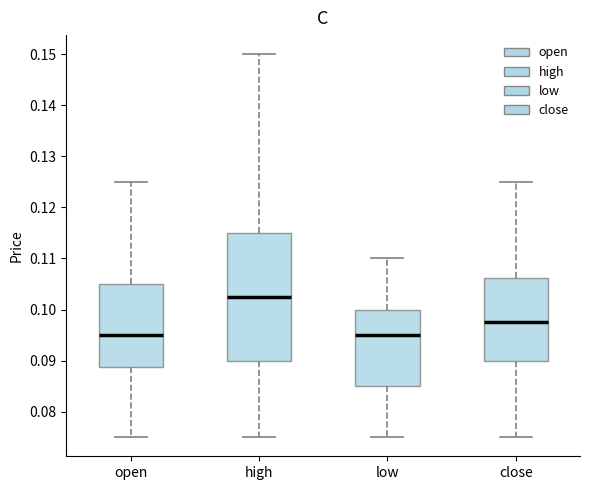

Reading left to right, transcribe this box plot: for each box, give where its median line is, the range the box spans, and where its two whiskers end, as read against the y-axis. The values are not printed on the chart, so give them approximately, as read against the axis.

open: median 0.095, box 0.089 to 0.105, whiskers 0.075 to 0.125
high: median 0.103, box 0.090 to 0.115, whiskers 0.075 to 0.150
low: median 0.095, box 0.085 to 0.100, whiskers 0.075 to 0.110
close: median 0.098, box 0.090 to 0.106, whiskers 0.075 to 0.125